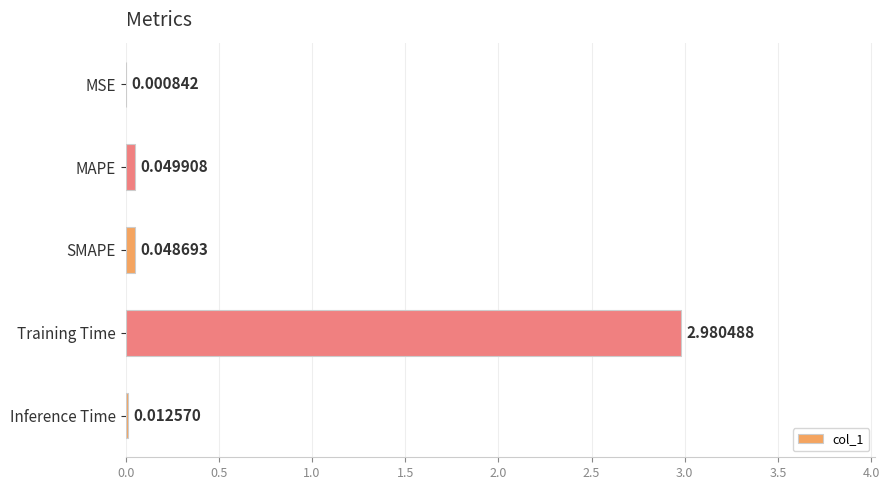

At which category does the chart reach its peak across all series?

Training Time